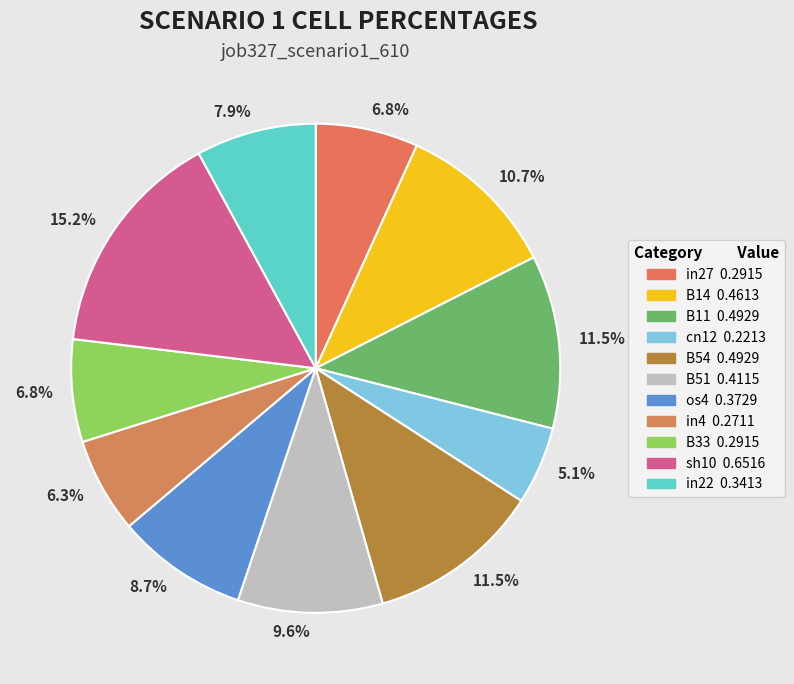

Rank the categories by value from lowest to highest.

cn12, in4, in27, B33, in22, os4, B51, B14, B11, B54, sh10